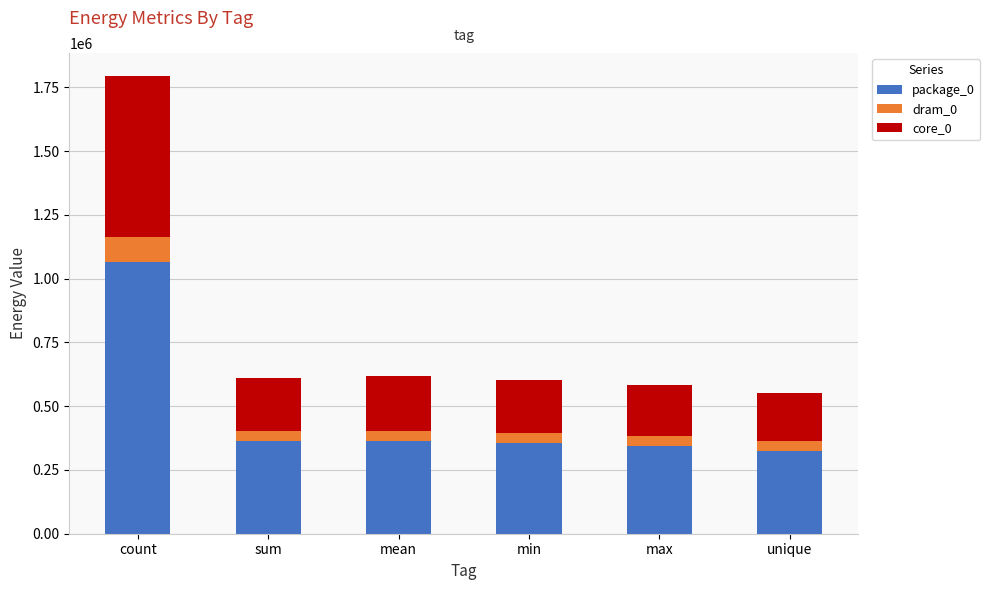

Which category has the highest value in the package_0 series?

count